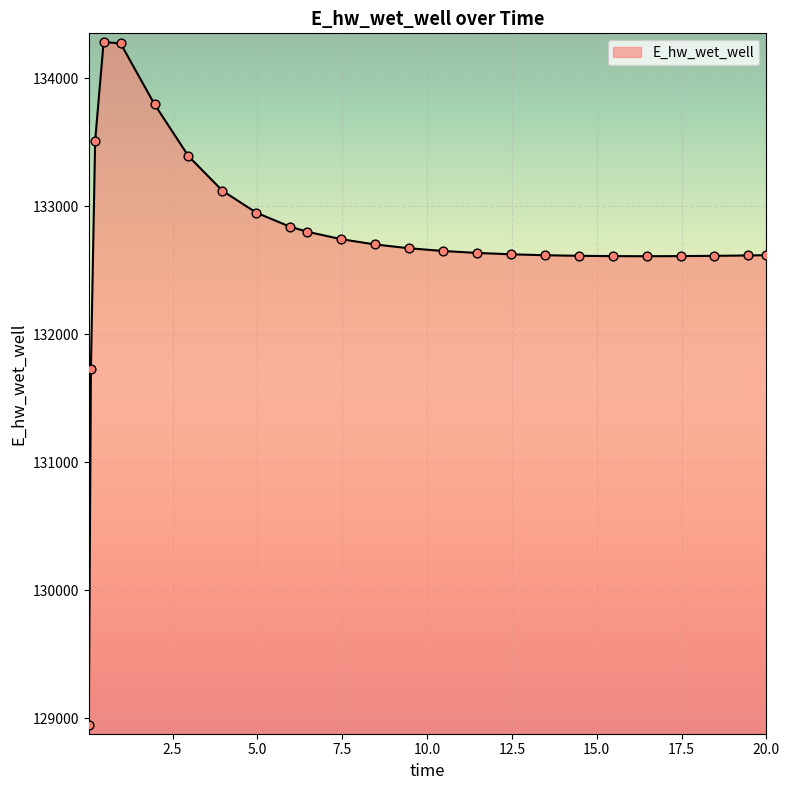

What is the maximum value shown in the chart?

134283.9